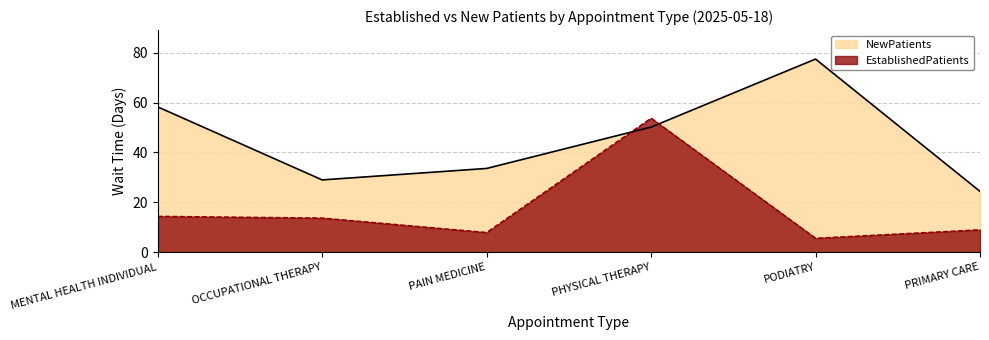

What is the difference between the highest and lowest values at MENTAL HEALTH INDIVIDUAL?

43.9